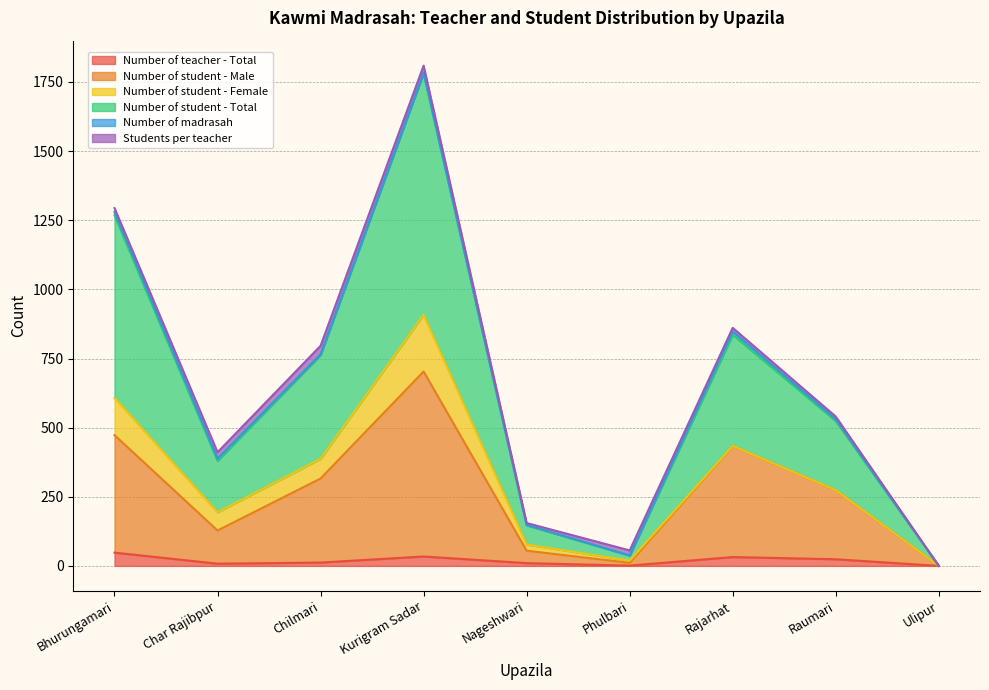

What is the label of the 1st point from the right?

Ulipur